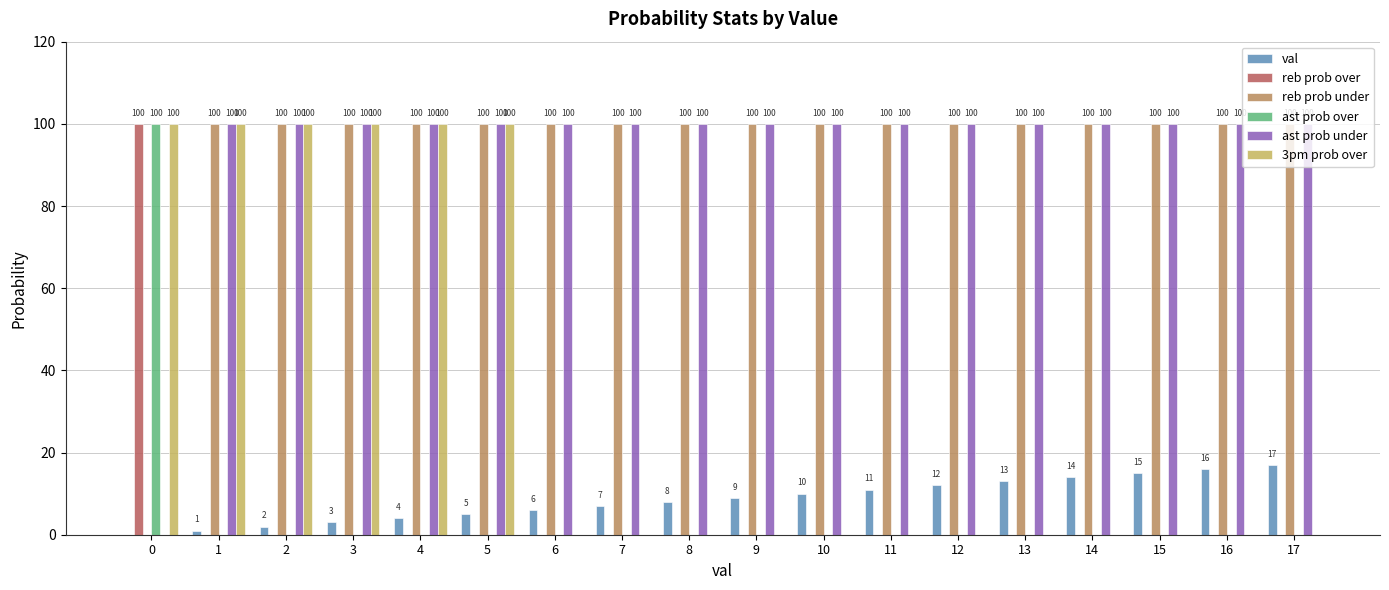

The ast prob under series shows 100 at 6. True or false?

True